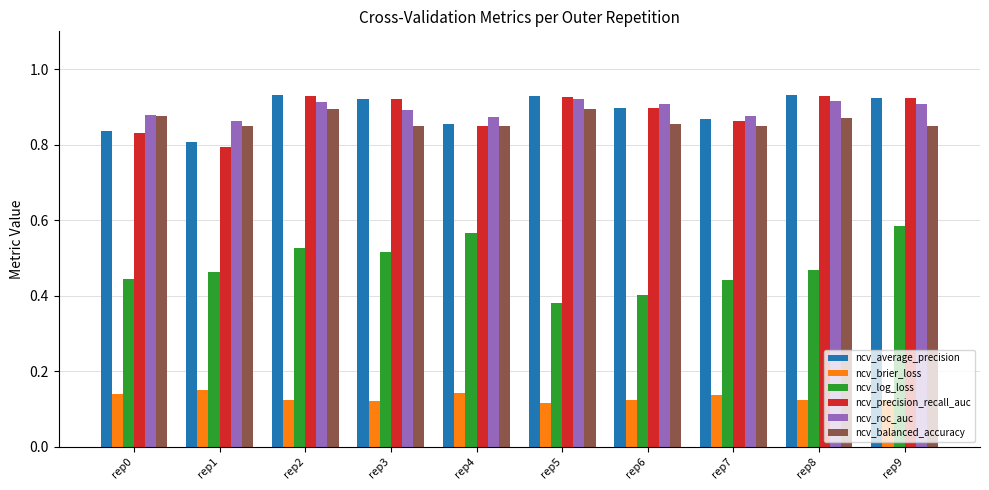

Count the number of categories in the chart.

10